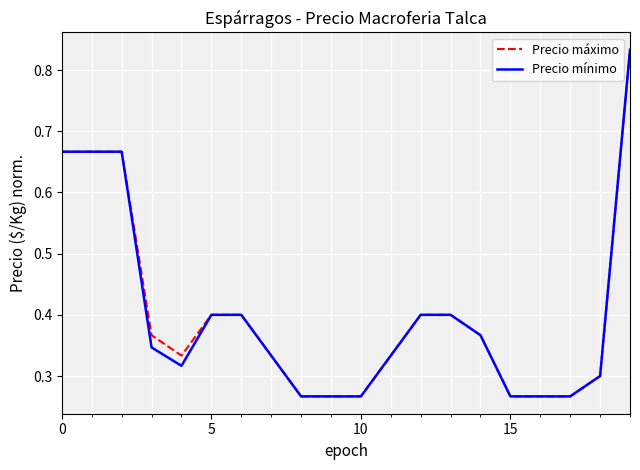

What are all the series names shown in the legend?

Precio máximo, Precio mínimo